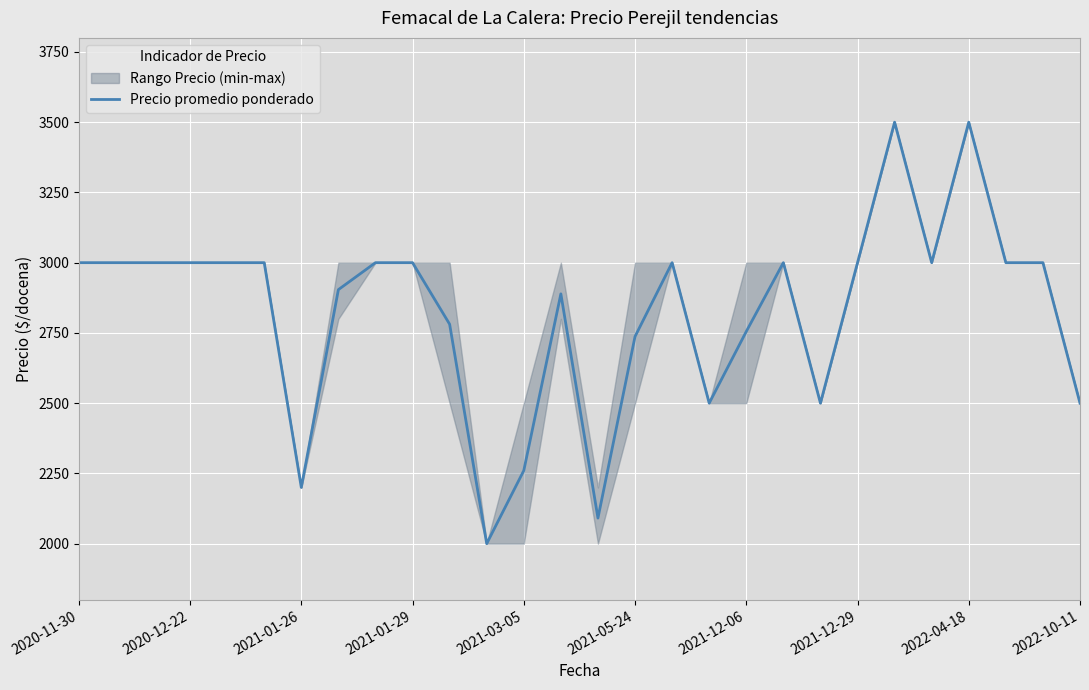

What is the maximum value for Precio promedio ponderado?

3500